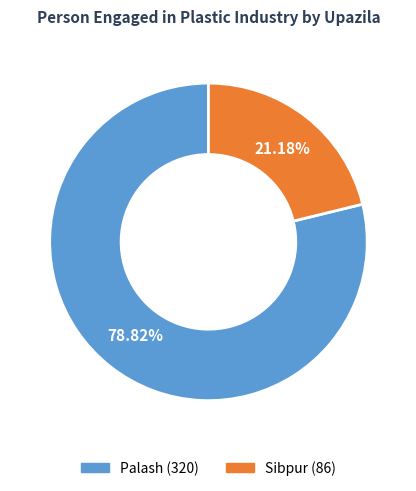

Count the number of slices in the pie.

2